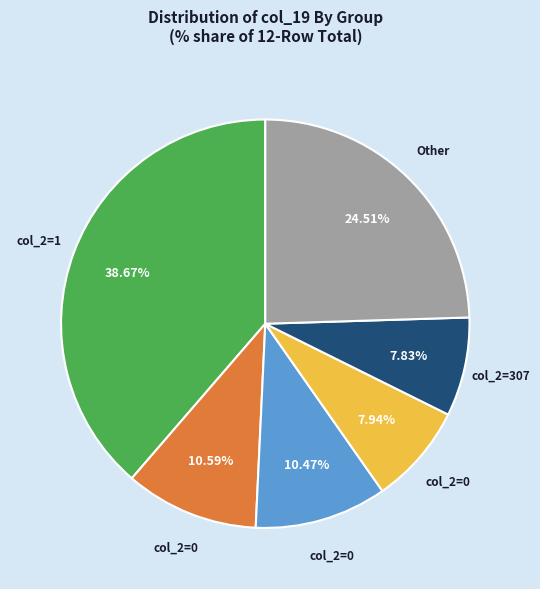

How many slices are in this pie chart?

6